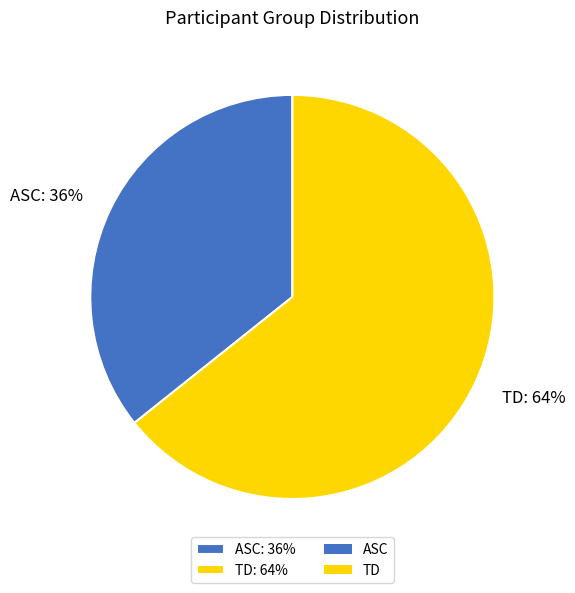

Which slice is the largest?

TD